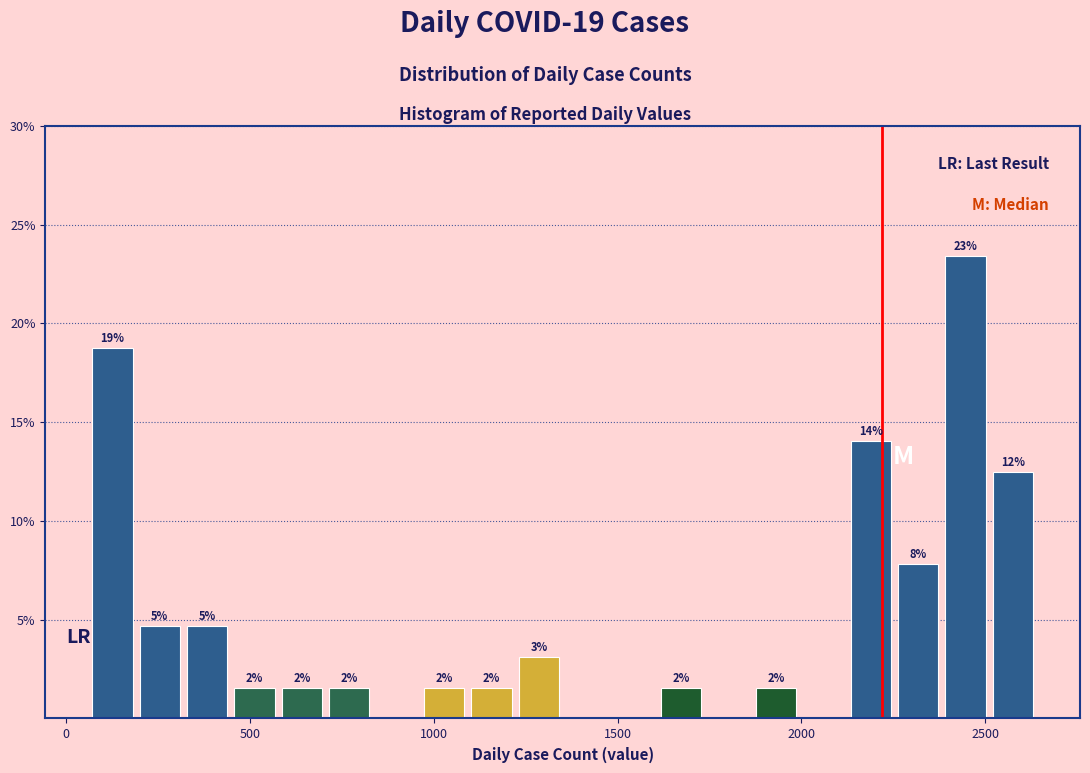

Around what value on the x-axis is the tallest bar? Give the approximate position of its centre, as read against the axis.

2450